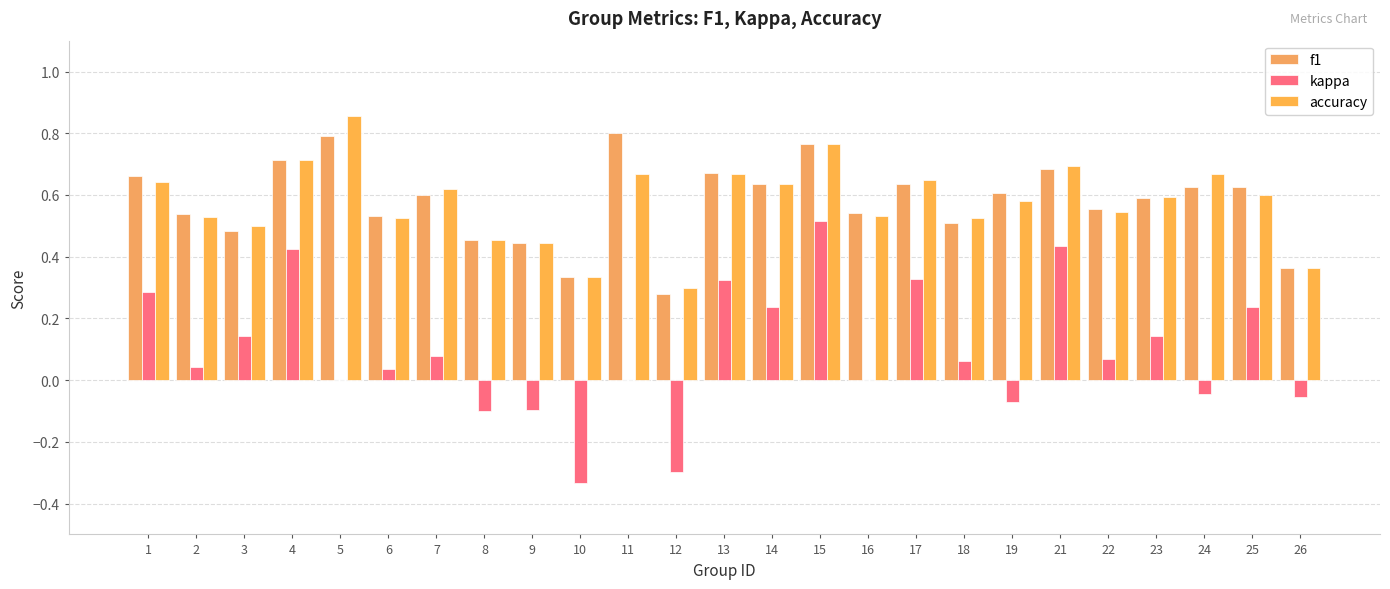

Reading right to left, what are all the values shown in this chart?

f1: 0.4	0.6	0.6	0.6	0.6	0.7	0.6	0.5	0.6	0.5	0.8	0.6	0.7	0.3	0.8	0.3	0.4	0.5	0.6	0.5	0.8	0.7	0.5	0.5	0.7
kappa: -0.1	0.2	-0.0	0.1	0.1	0.4	-0.1	0.1	0.3	0.0	0.5	0.2	0.3	-0.3	0.0	-0.3	-0.1	-0.1	0.1	0.0	0.0	0.4	0.1	0.0	0.3
accuracy: 0.4	0.6	0.7	0.6	0.5	0.7	0.6	0.5	0.7	0.5	0.8	0.6	0.7	0.3	0.7	0.3	0.4	0.5	0.6	0.5	0.9	0.7	0.5	0.5	0.6